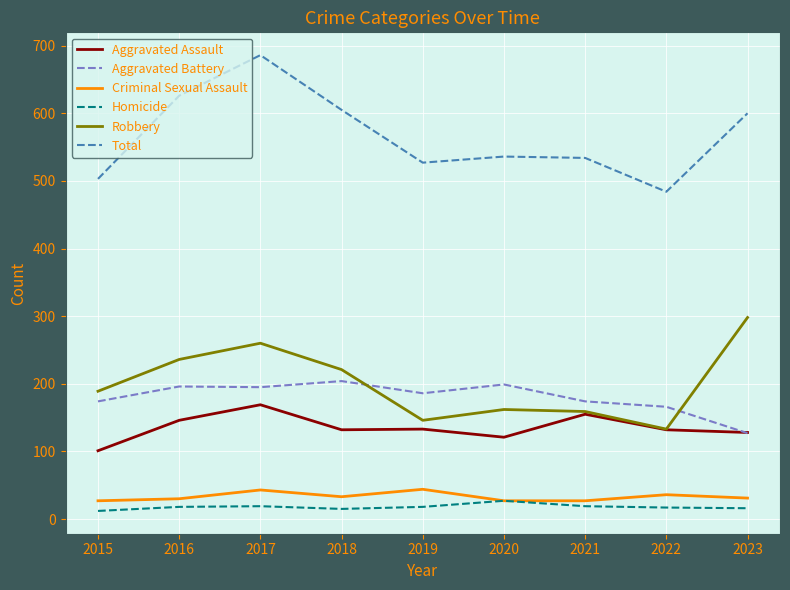

True or false: Aggravated Assault has a value of 250 at 2016.

False